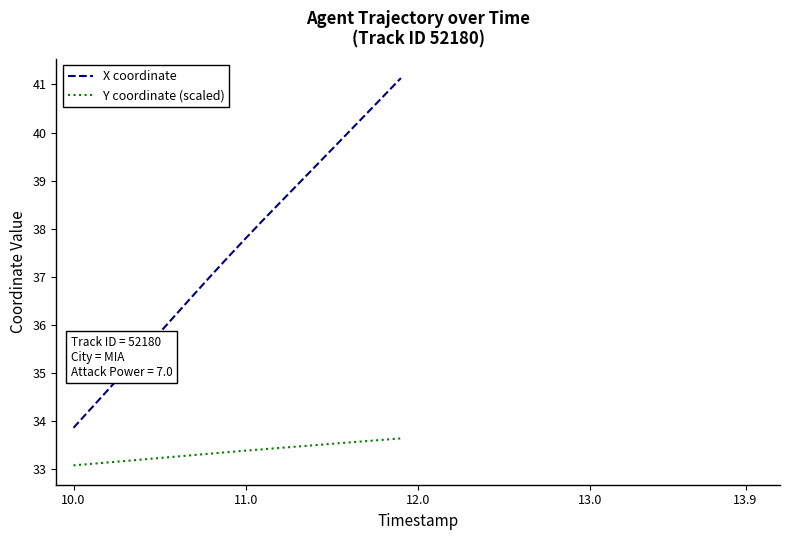

True or false: X coordinate and Y coordinate (scaled) intersect in this chart.

False